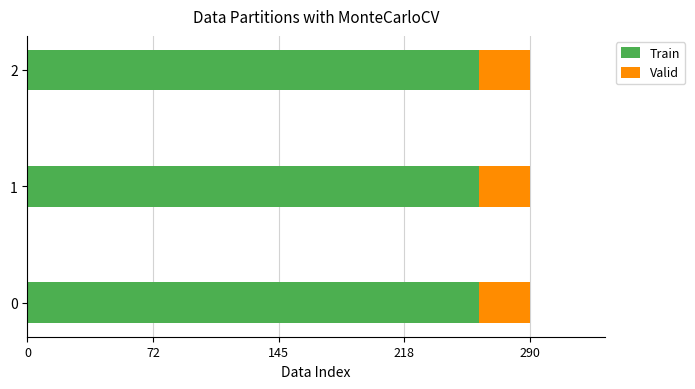

What is the total value across all series at 1?

291.0